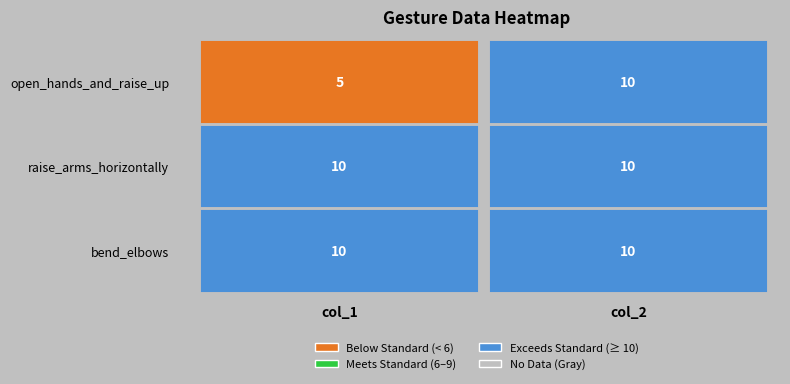

What is the maximum value shown in the chart?

10